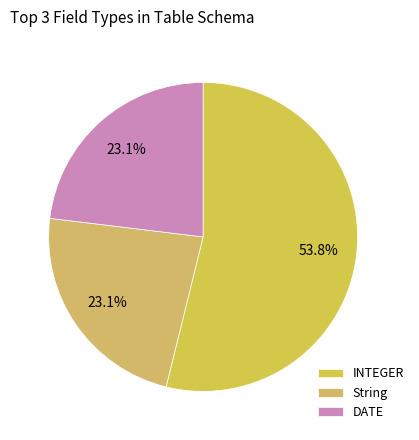

What portion of the pie excludes String?

76.9%